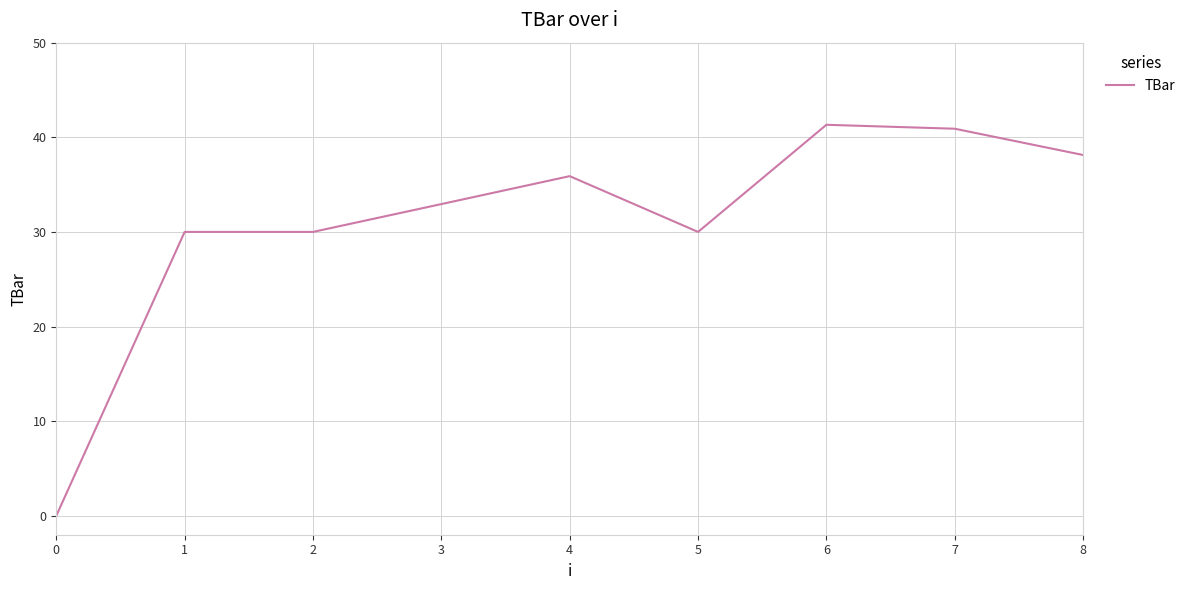

Is this an area chart (filled region under the line)?

No